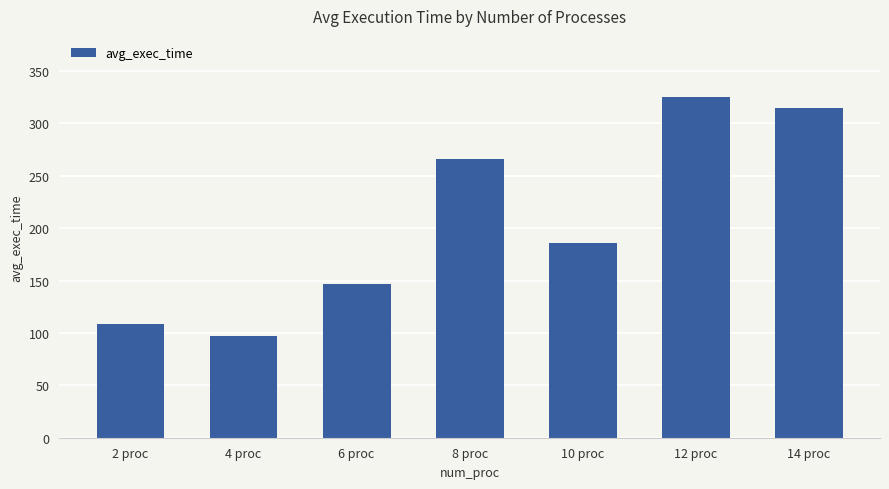

Are the bars grouped side by side (vs. stacked)?

No